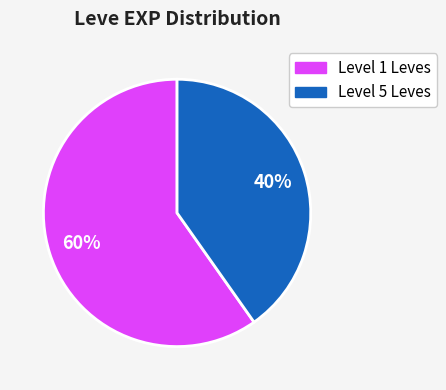

To the nearest percent, what is the average slice percentage?

50%